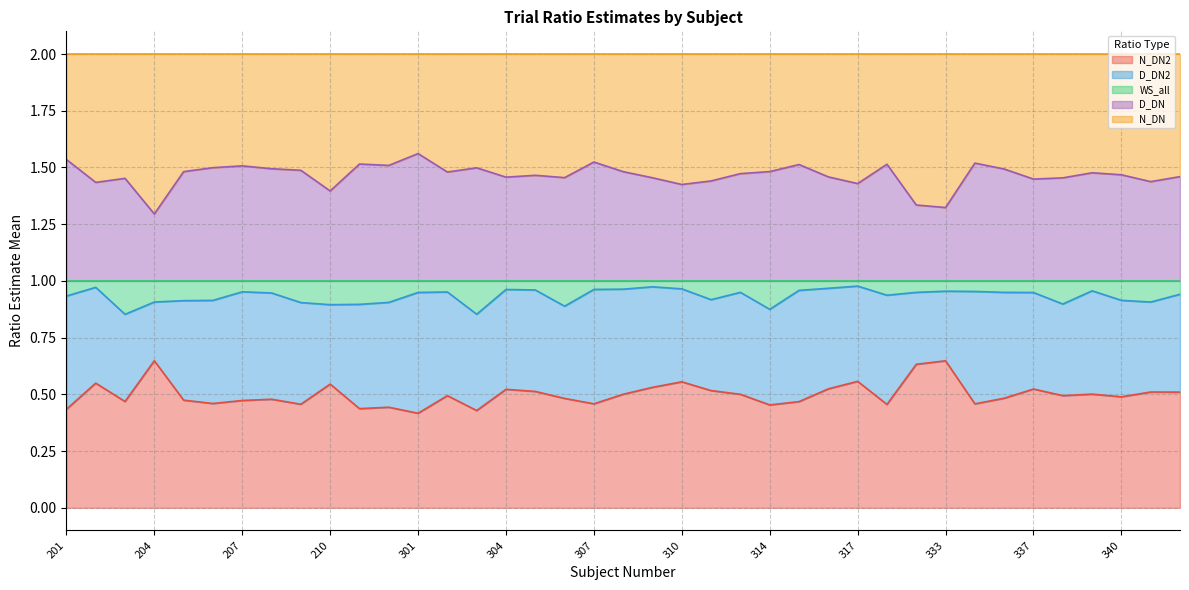

How many trials_ratio_WS_all_est_mean values are between 0 and 1?

39